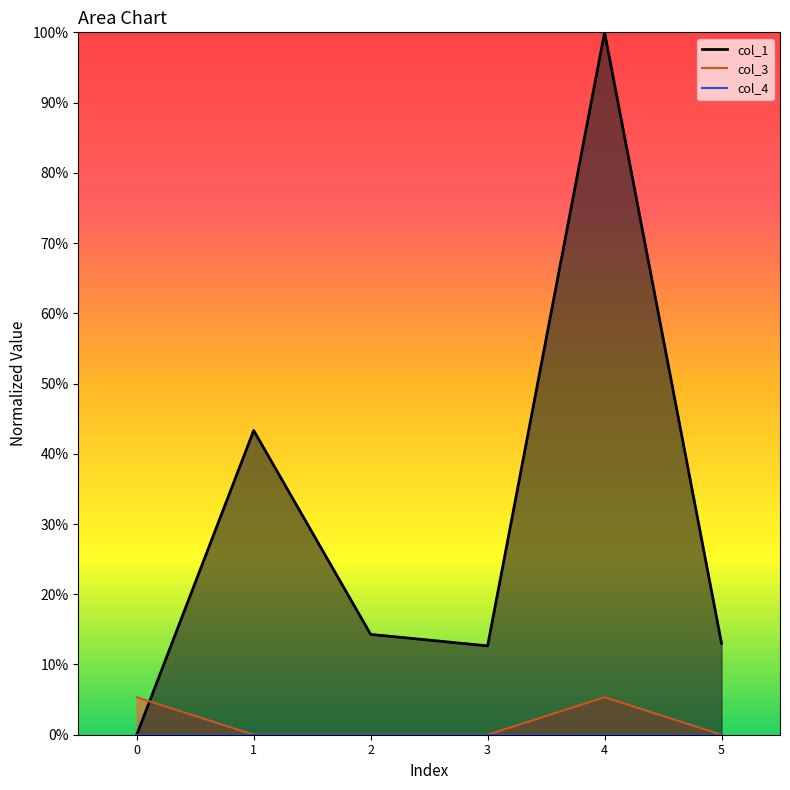

What is the value of the col_3 point at the 5th from the left?

0.1